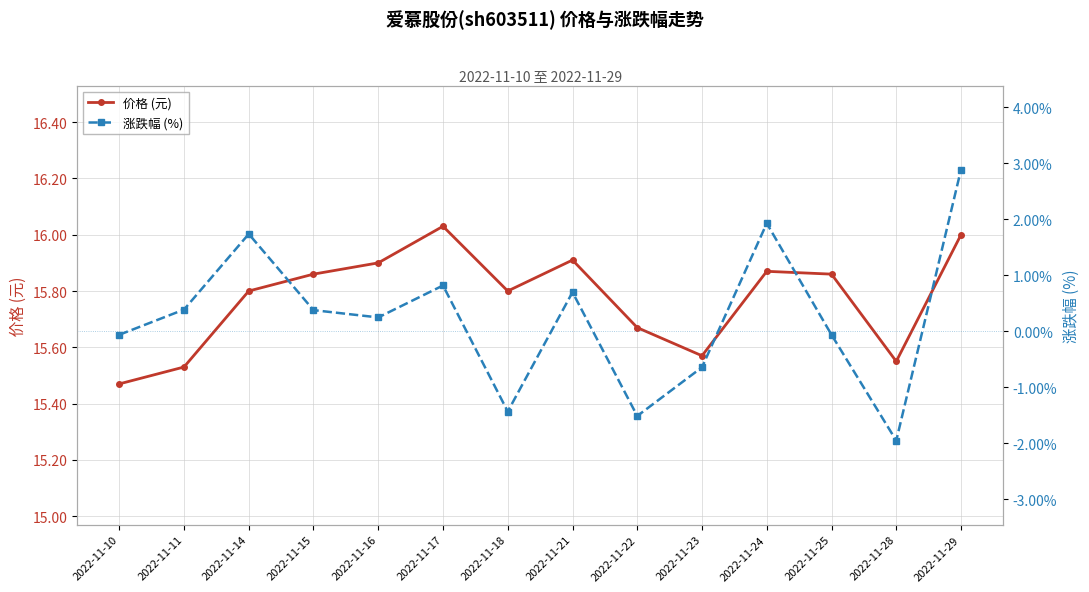

True or false: 价格 (元) has a value of 27.2 at 2022-11-14.

False